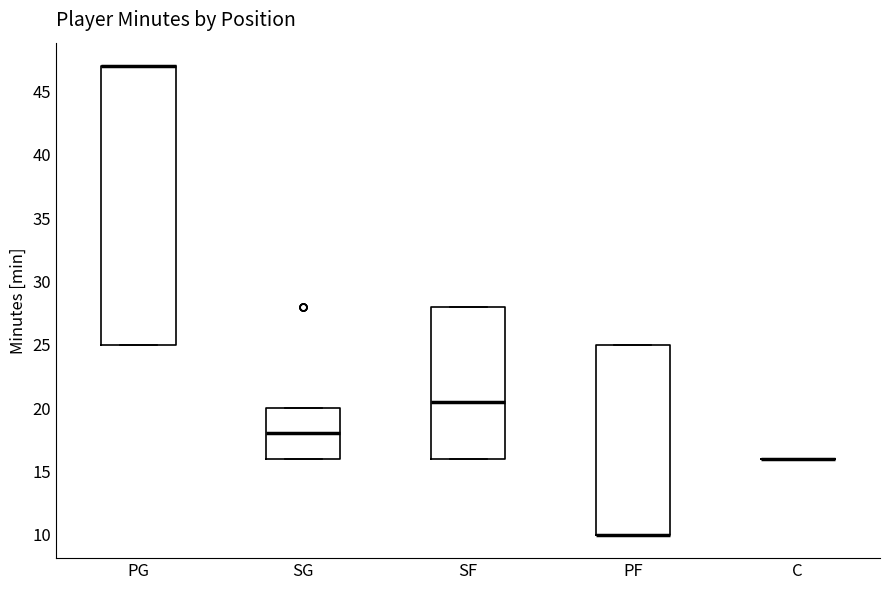

Reading left to right, transcribe this box plot: for each box, give where its median line is, the range the box spans, and where its two whiskers end, as read against the y-axis. The values are not printed on the chart, so give them approximately, as read against the axis.

PG: median 47.0 (drawn on the box's upper edge), box 25.0 to 47.0, whiskers 25.0 to 47.0
SG: median 18.0, box 16.0 to 20.0, whiskers 16.0 to 20.0
SF: median 20.5, box 16.0 to 28.0, whiskers 16.0 to 28.0
PF: median 10.0 (drawn on the box's lower edge), box 10.0 to 25.0, whiskers 10.0 to 25.0
C: box collapsed to a line at 16.0, whiskers 16.0 to 16.0